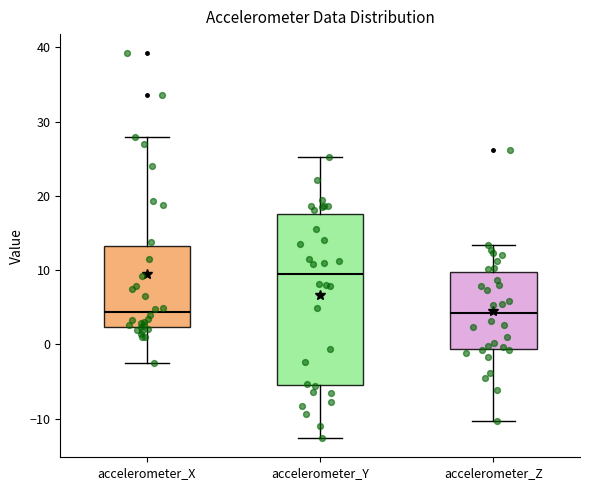

Where does the upper whisker of the box for accelerometer_Z end on the y-axis? The values are not printed on the chart, so give them approximately, as read against the axis.

13